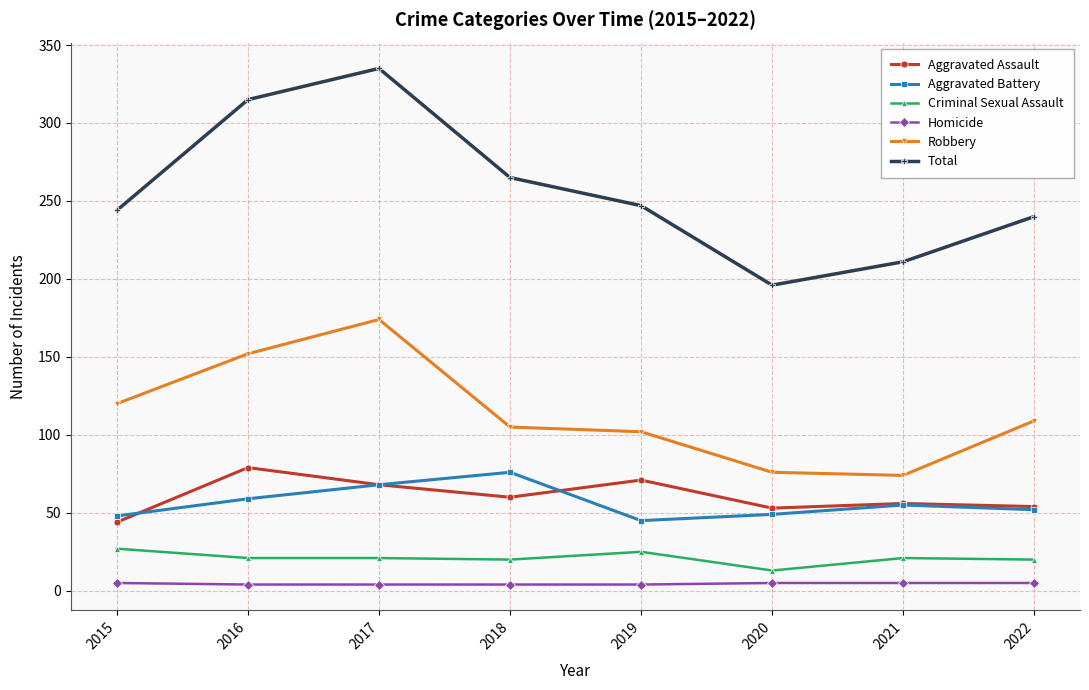

Rank the series at 2015 from highest to lowest value.

Total, Robbery, Aggravated Battery, Aggravated Assault, Criminal Sexual Assault, Homicide